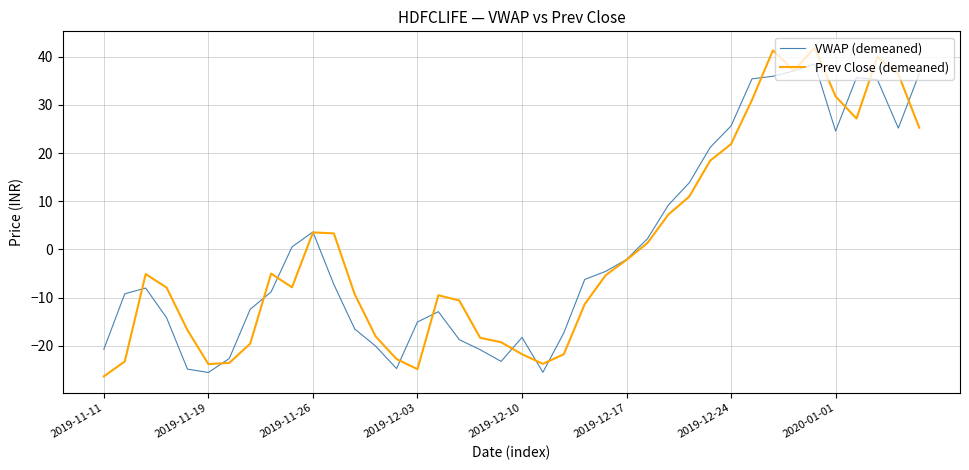

How many values in VWAP (demeaned) are below zero?

24